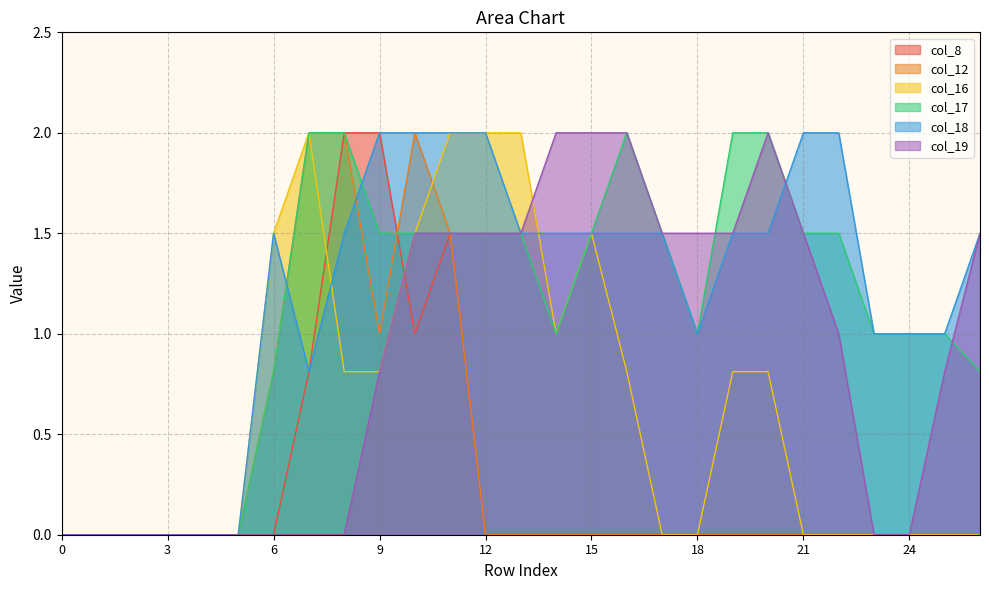

Which series has the largest range (max minus min)?

col_8